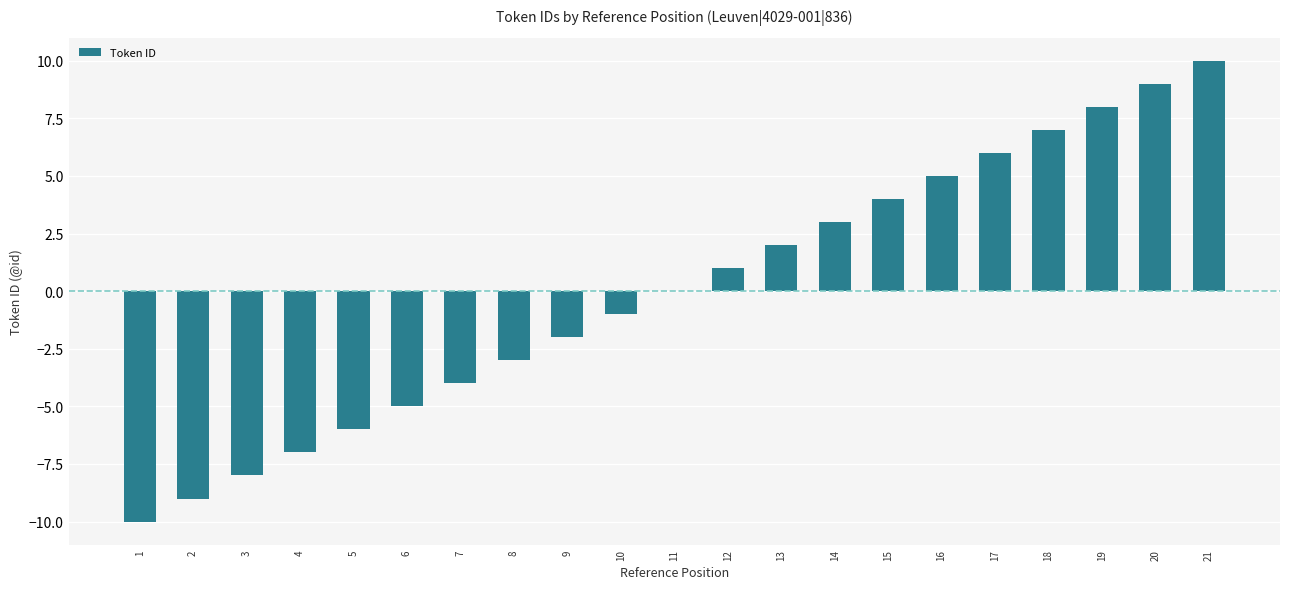

Reading right to left, what are all the values shown in this chart?

21=10	20=9	19=8	18=7	17=6	16=5	15=4	14=3	13=2	12=1	11=0	10=-1	9=-2	8=-3	7=-4	6=-5	5=-6	4=-7	3=-8	2=-9	1=-10